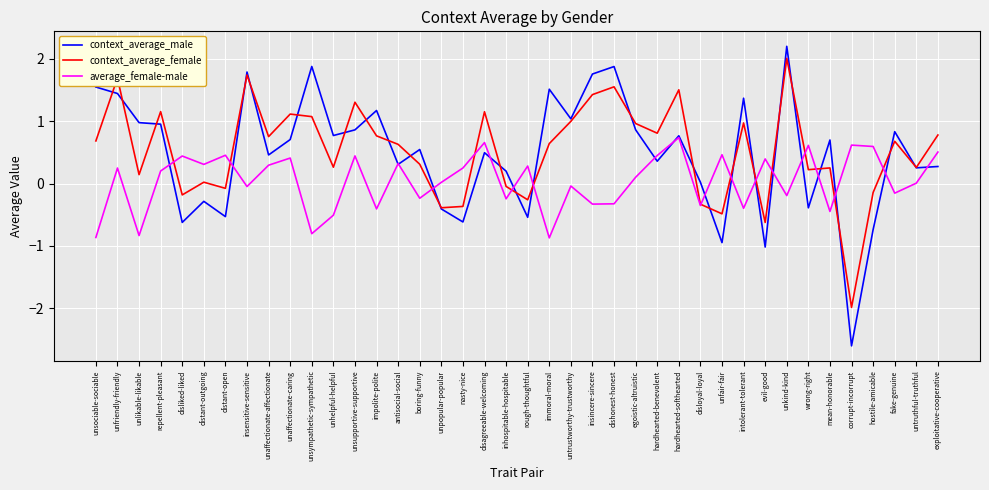

What position from the right is unhelpful-helpful?

29